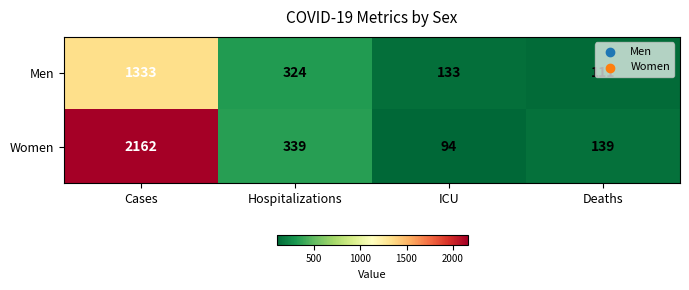

The Women series shows 51 at ICU. True or false?

False